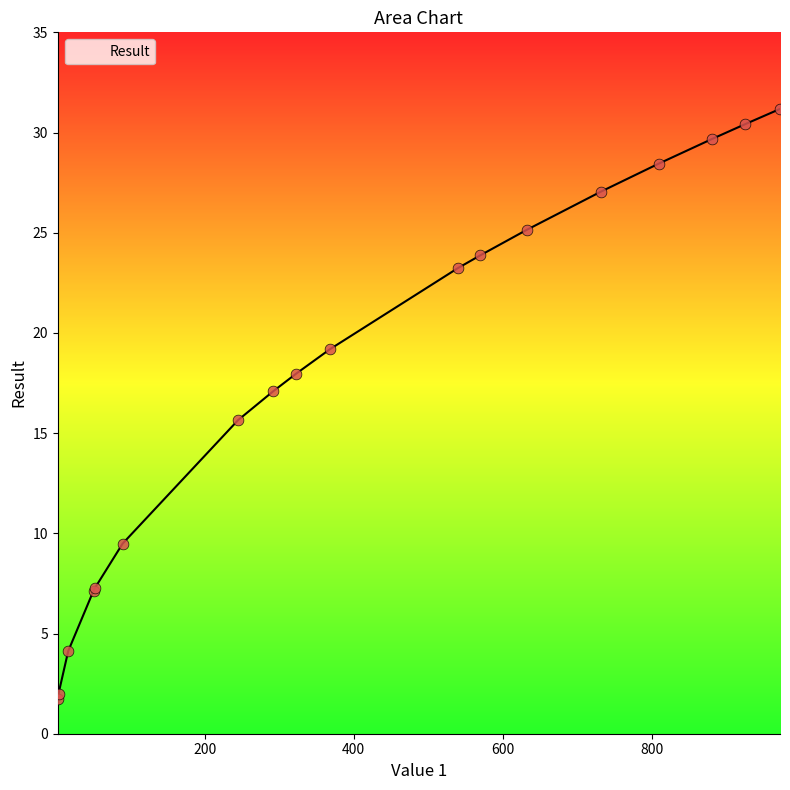

What is the maximum value shown in the chart?

31.2